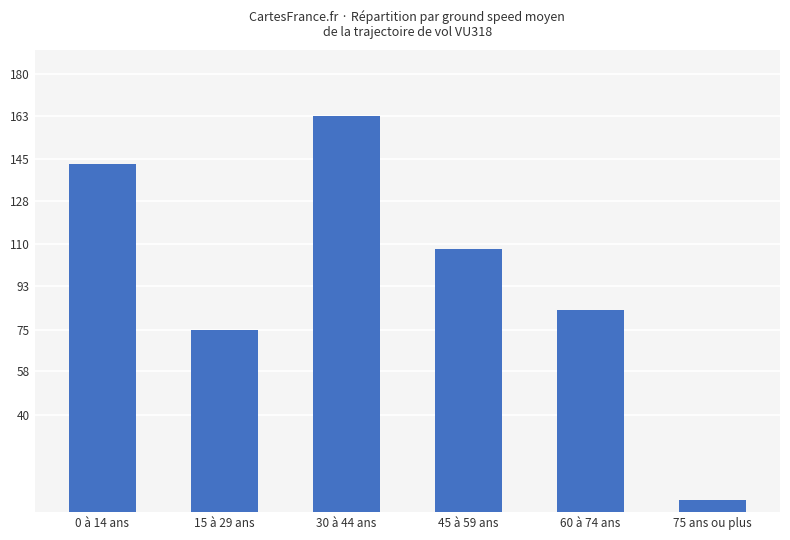

How many bars are there in total?

6